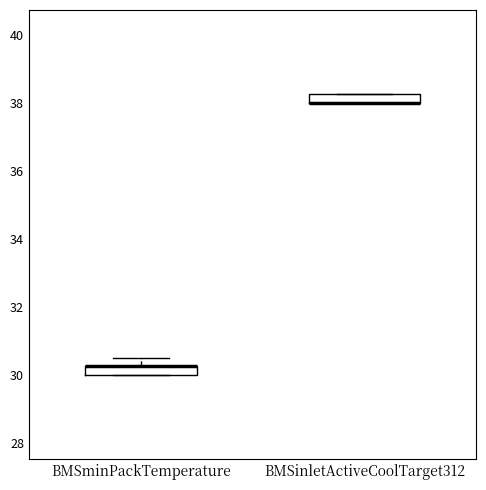

Where is the upper edge of the box for BMSminPackTemperature on the y-axis? The values are not printed on the chart, so give them approximately, as read against the axis.

30.2